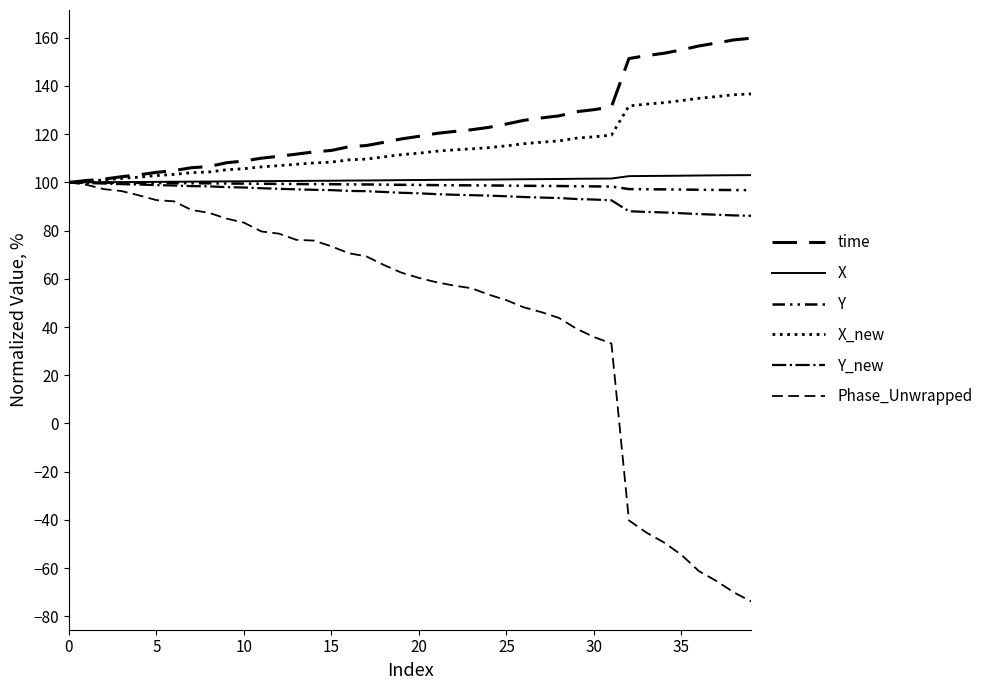

True or false: Y and Y_new intersect in this chart.

False